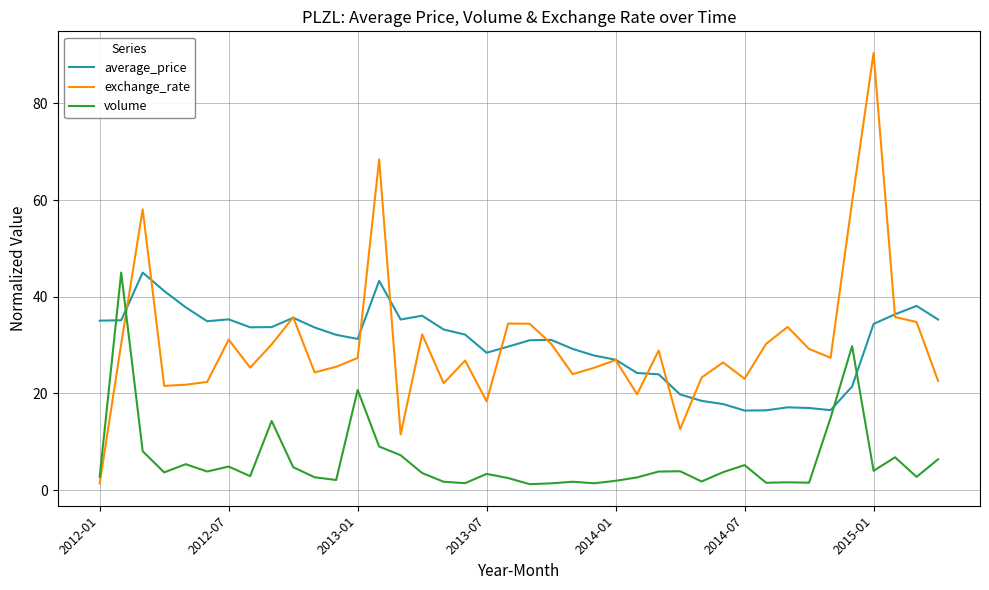

What is the maximum value shown in the chart?

90.5